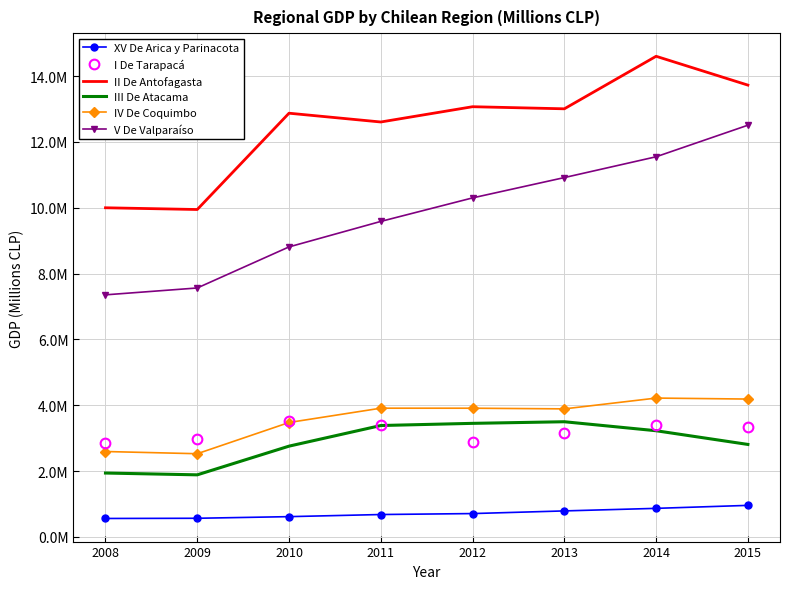

What are all the series names shown in the legend?

XV De Arica y Parinacota, I De Tarapacá, II De Antofagasta, III De Atacama, IV De Coquimbo, V De Valparaíso